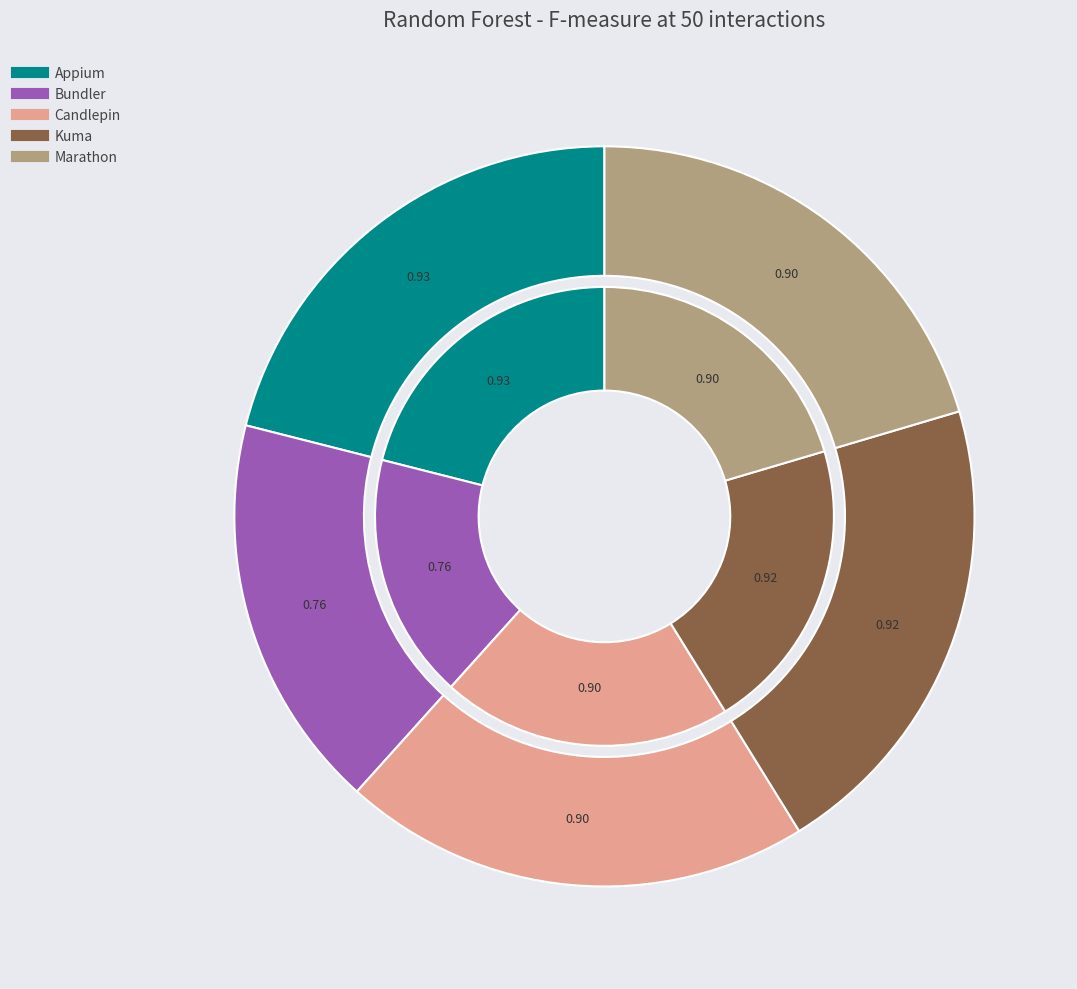

To the nearest percent, what portion does Marathon represent?

20%